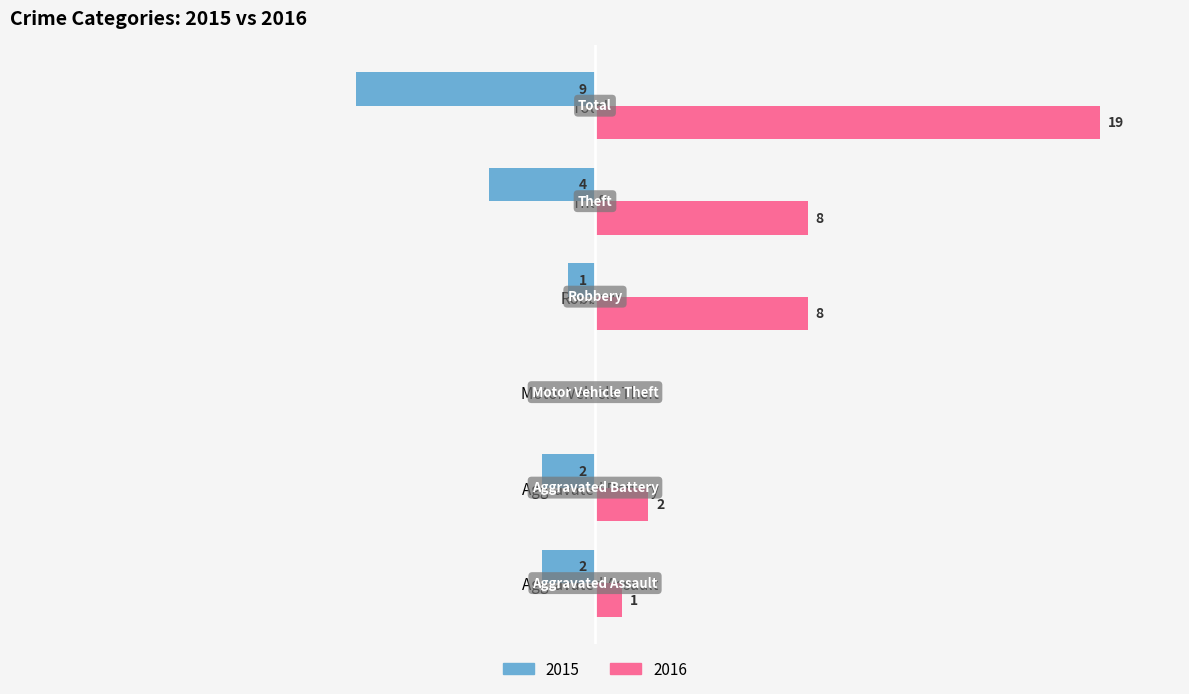

Is the value of 2015 at Robbery greater than the value of 2016 at Aggravated Assault?

No